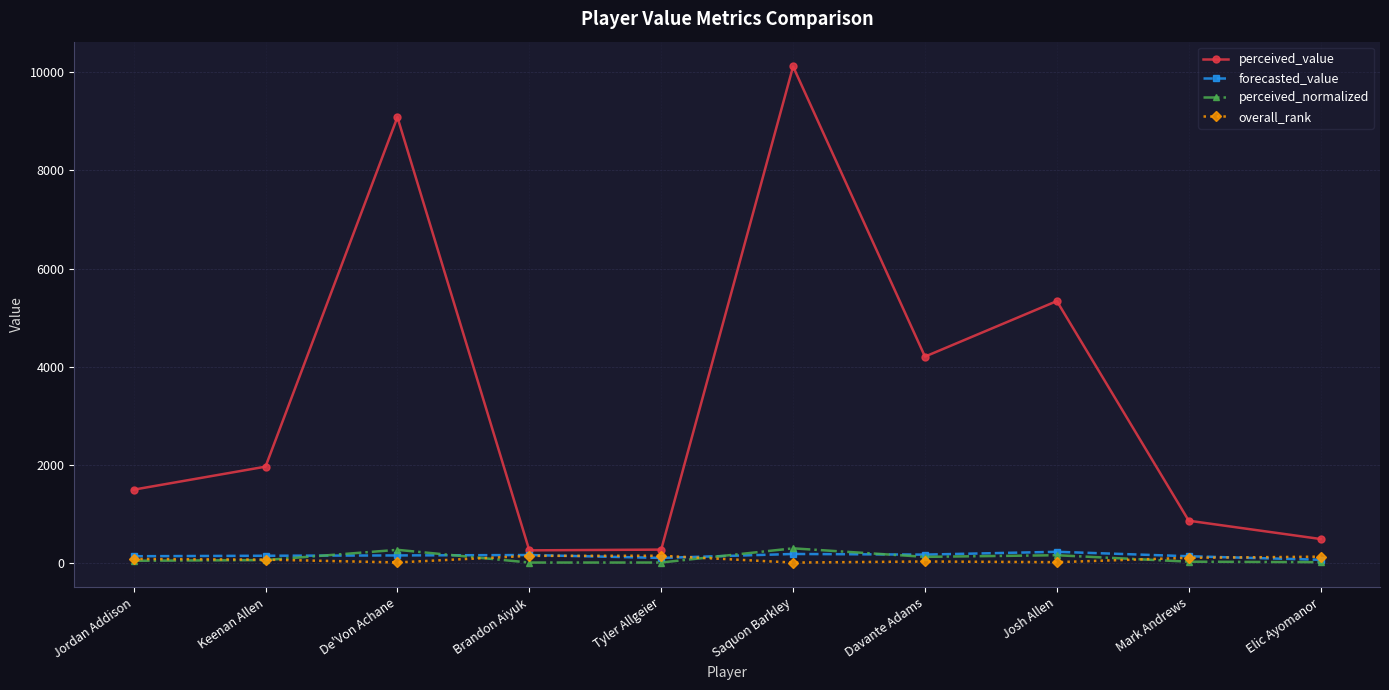

Which series has the largest total across all categories?

perceived_value